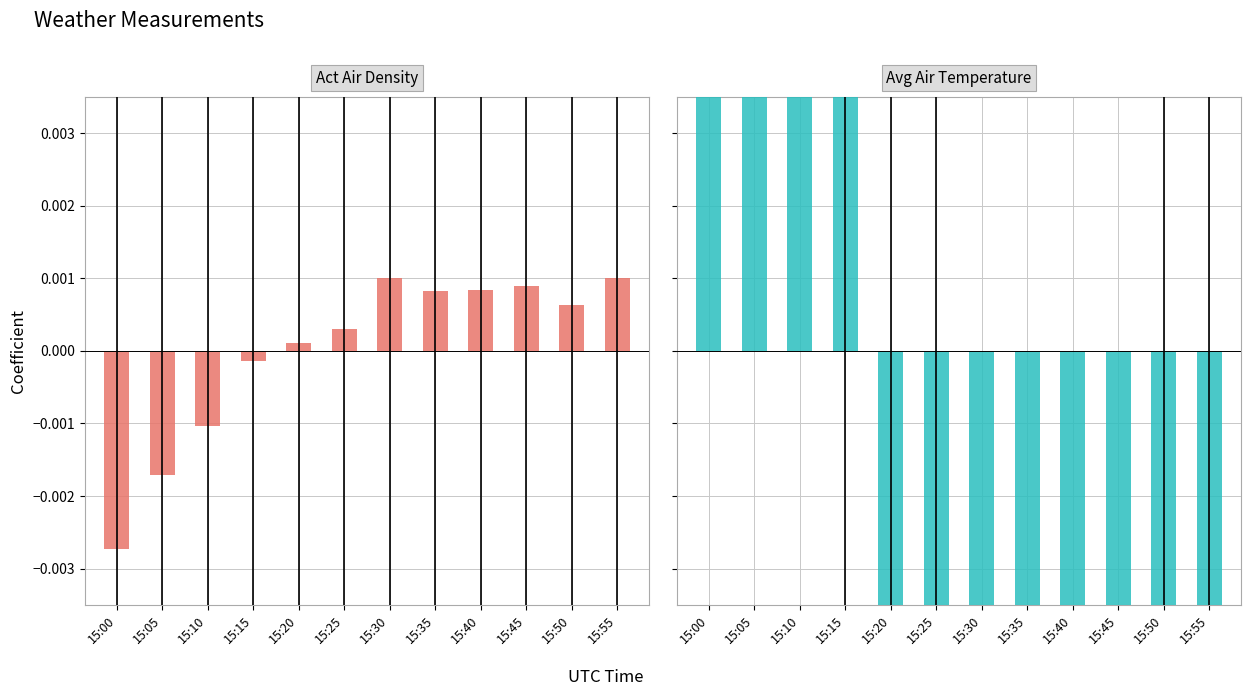

Count the number of data series in this chart.

2